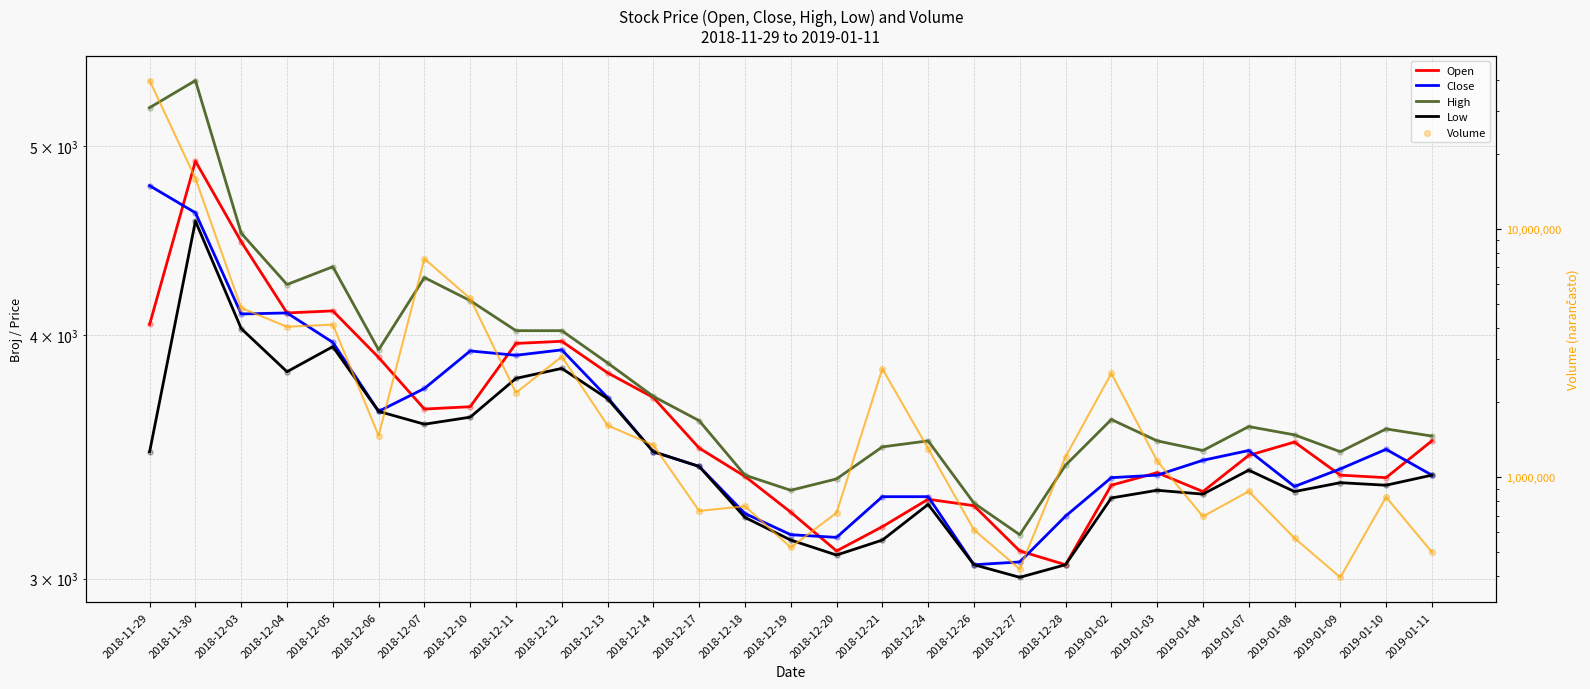

At how many categories does at least one series exceed 16437766?

1